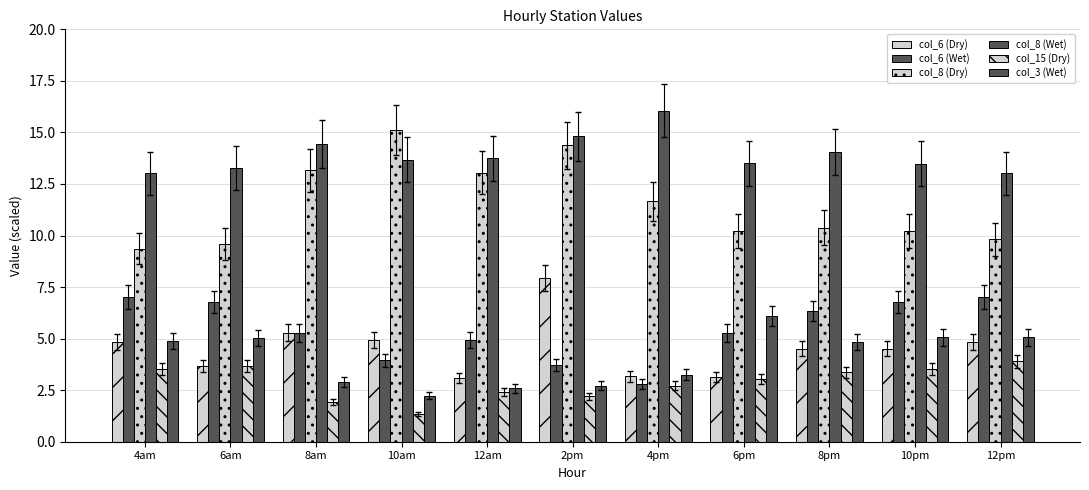

How many groups of bars are there?

11